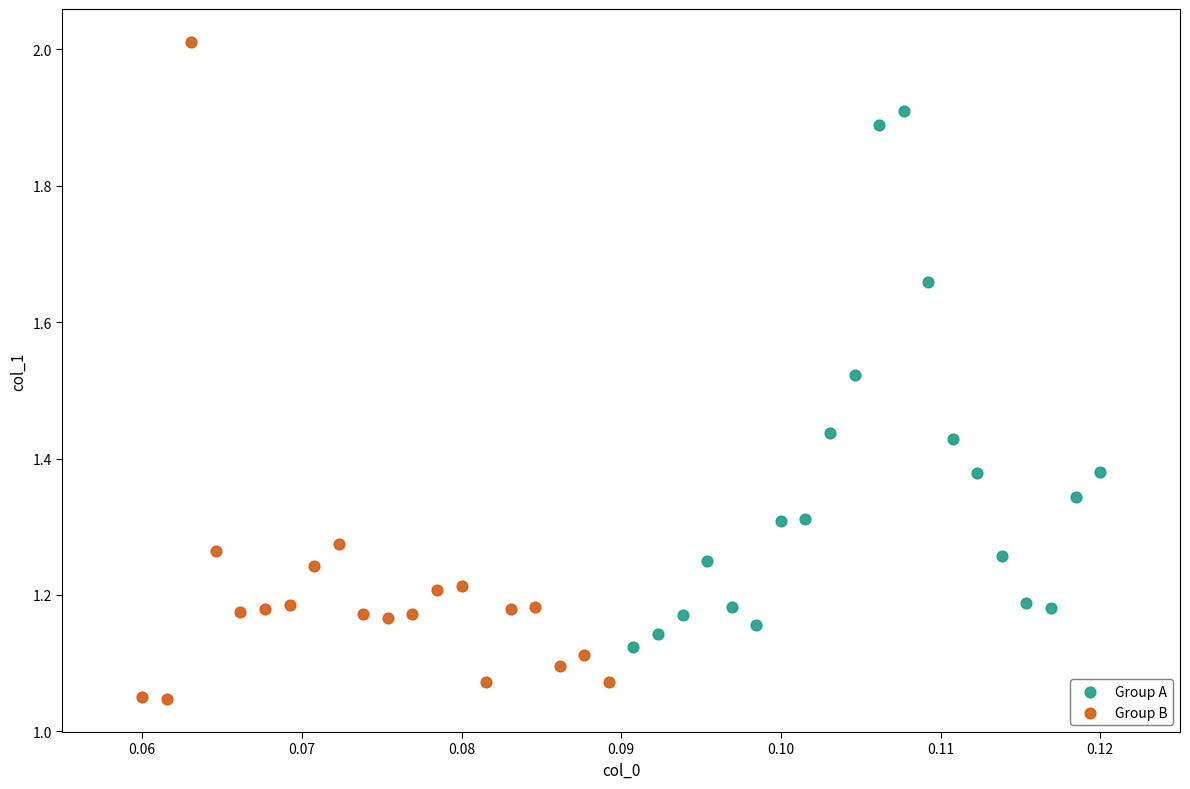

What are all the series names shown in the legend?

Group A, Group B